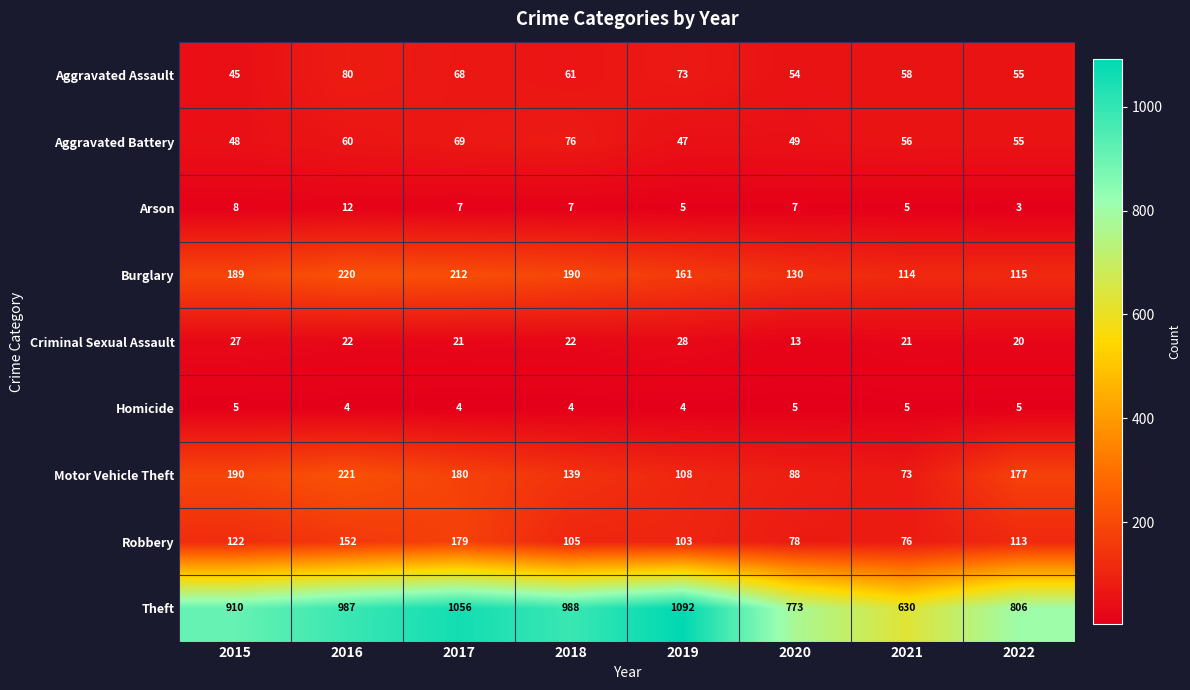

What value does the Aggravated Battery series have at 2017, to the nearest 10?

70